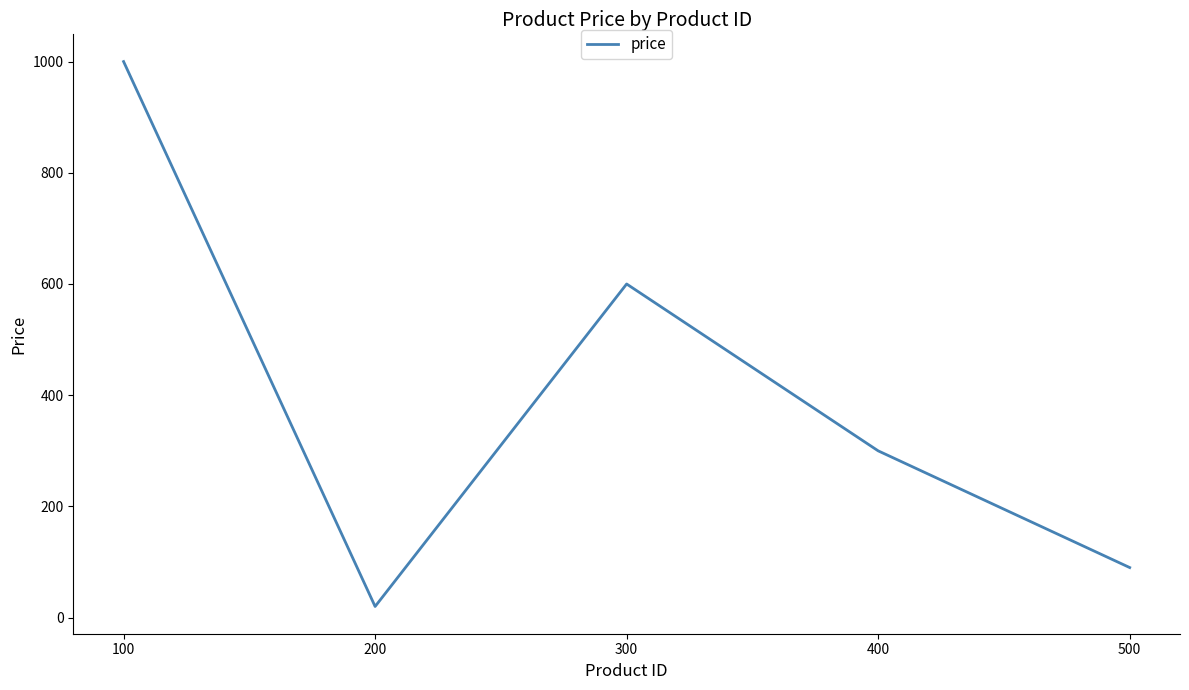

Approximately how many times larger is the value at 100 compared to 300?

1.7